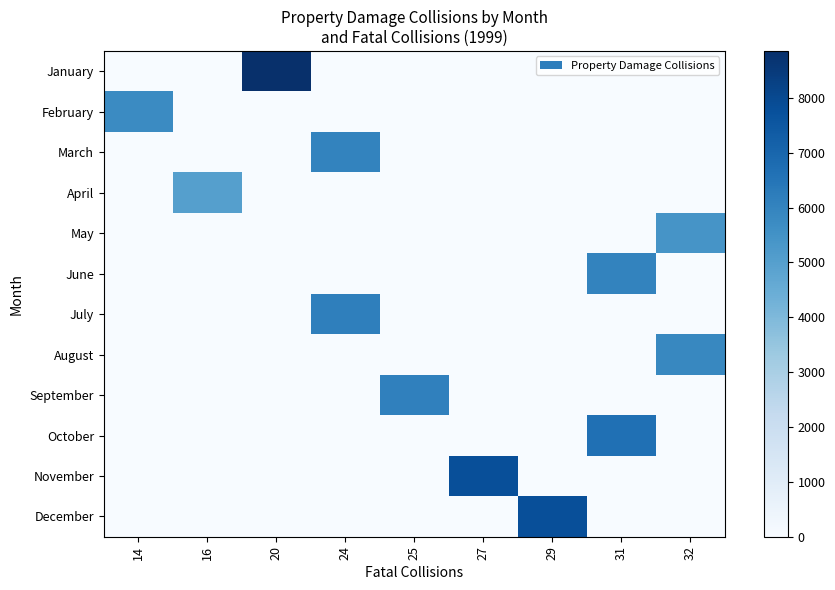

List the series in order of their peak value, highest first.

January, December, November, October, July, September, March, June, August, February, May, April